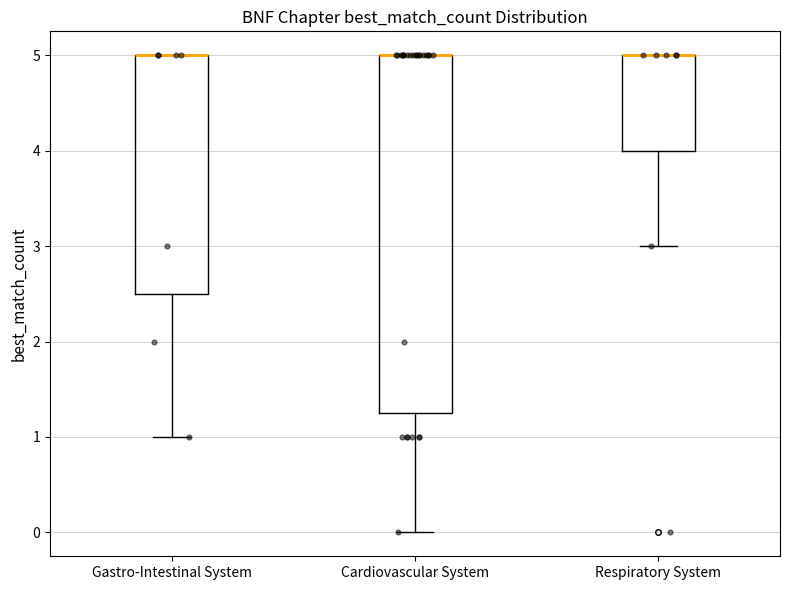

Reading left to right, read every box against the y-axis: the position of its median line, the range the box covers, and the ends of its whiskers. The values are not printed on the chart, so give them approximately, as read against the axis.

Gastro-Intestinal System: median 5.0 (drawn on the box's upper edge), box 2.5 to 5.0, whiskers 1.0 to 5.0
Cardiovascular System: median 5.0 (drawn on the box's upper edge), box 1.3 to 5.0, whiskers 0.0 to 5.0
Respiratory System: median 5.0 (drawn on the box's upper edge), box 4.0 to 5.0, whiskers 3.0 to 5.0